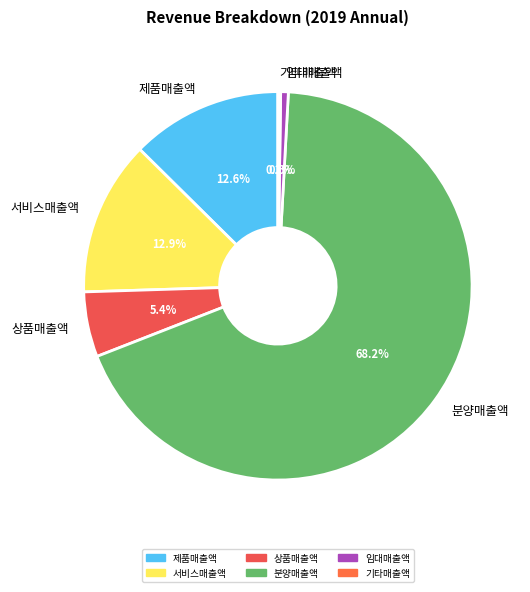

What is the largest slice in the pie chart?

분양매출액